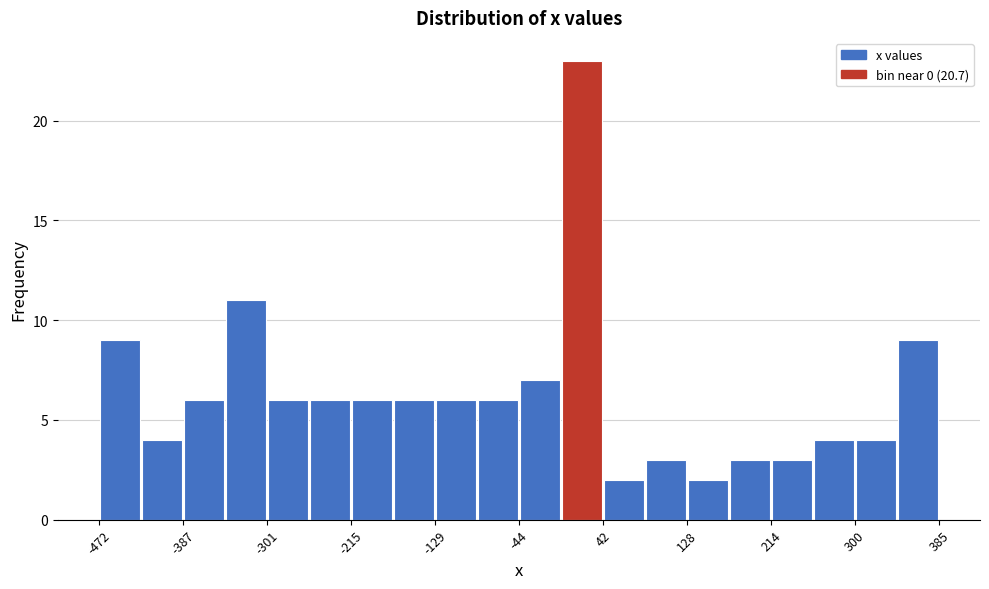

Over which range of the x-axis is the bar tallest?

0 to 40